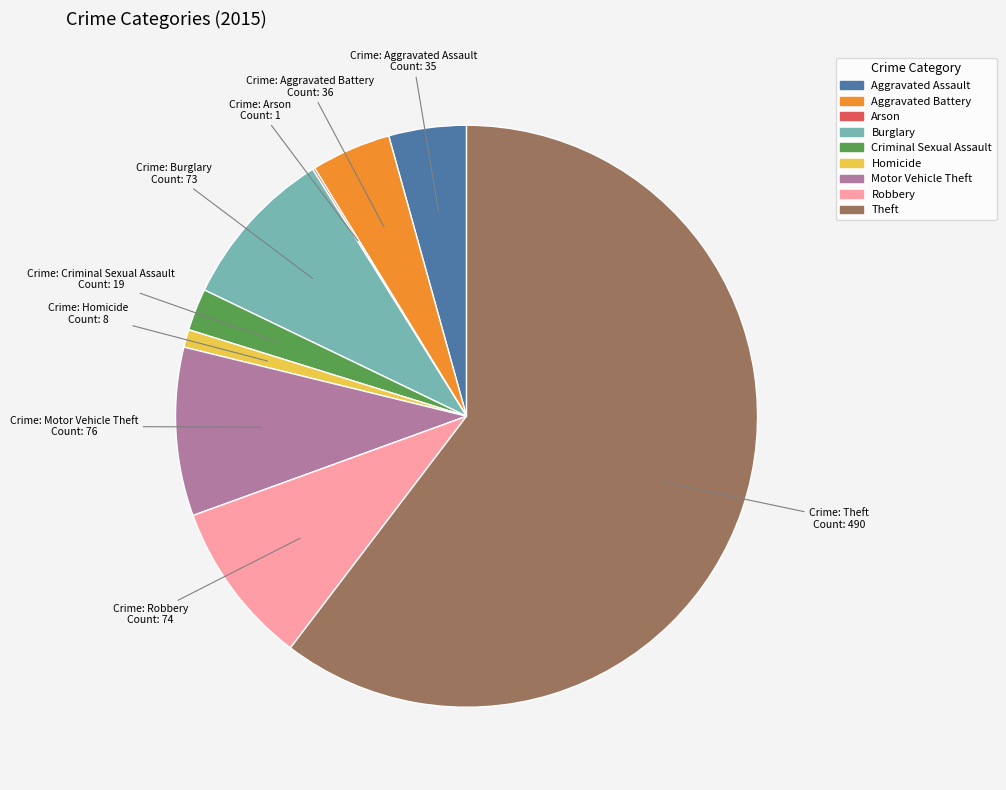

Approximately how many times larger is the value at Theft compared to Robbery?

6.6